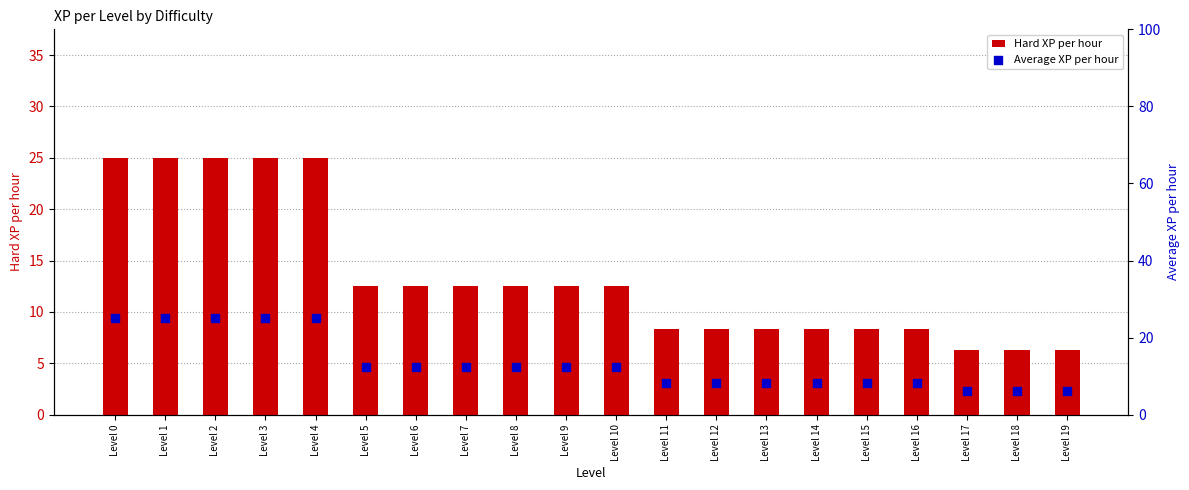

Is the value of Average XP per hour at Level 4 greater than the value of Hard XP per hour at Level 10?

Yes